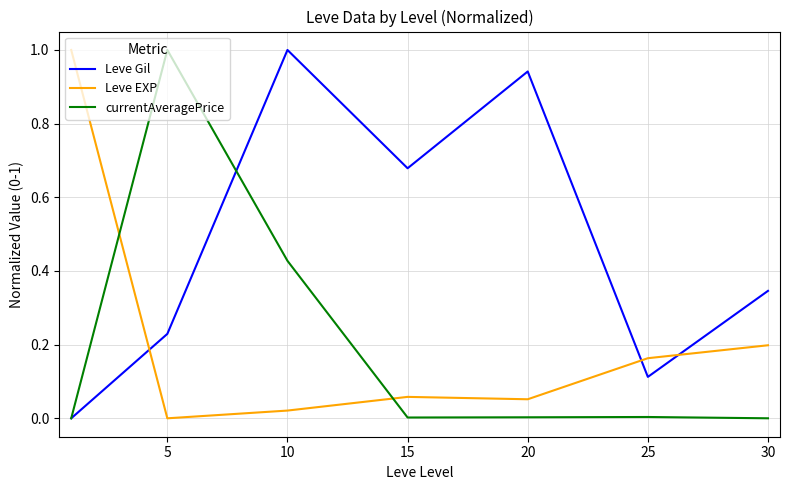

True or false: Leve EXP and Leve Gil cross at least once.

True